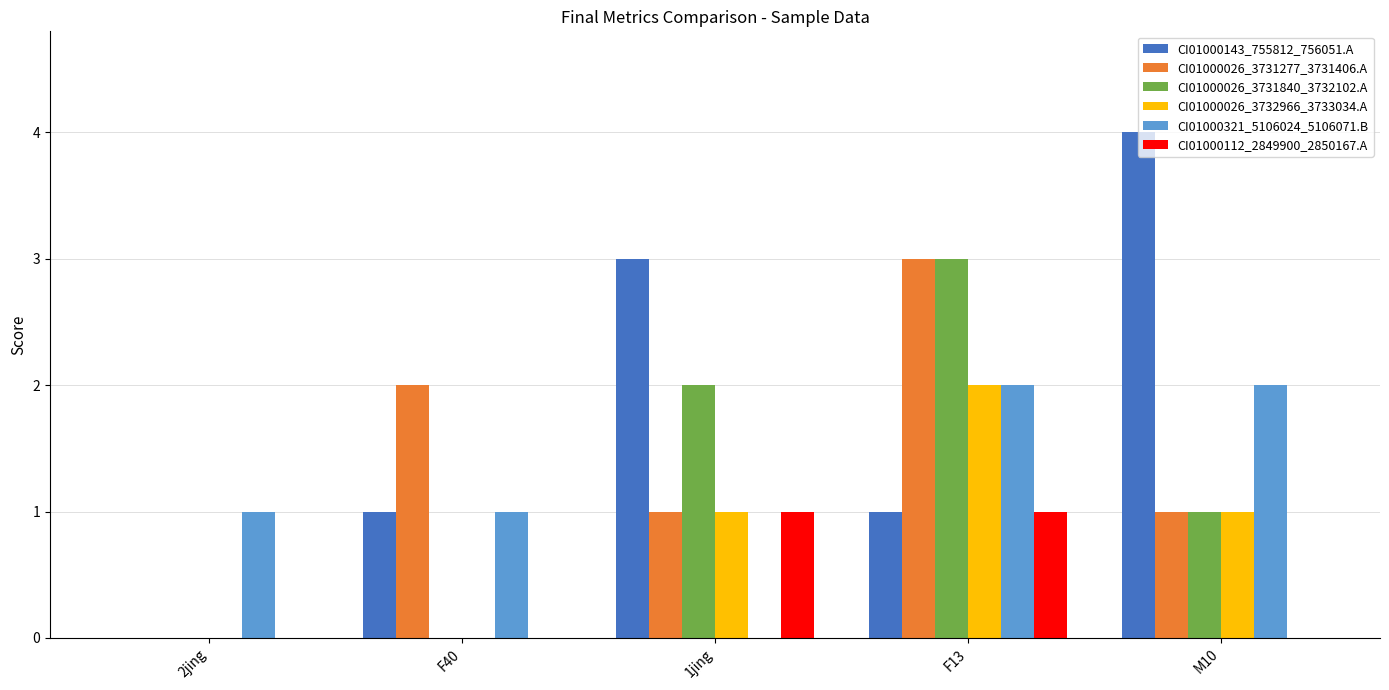

Which series has the largest total across all categories?

CI01000143_755812_756051.A